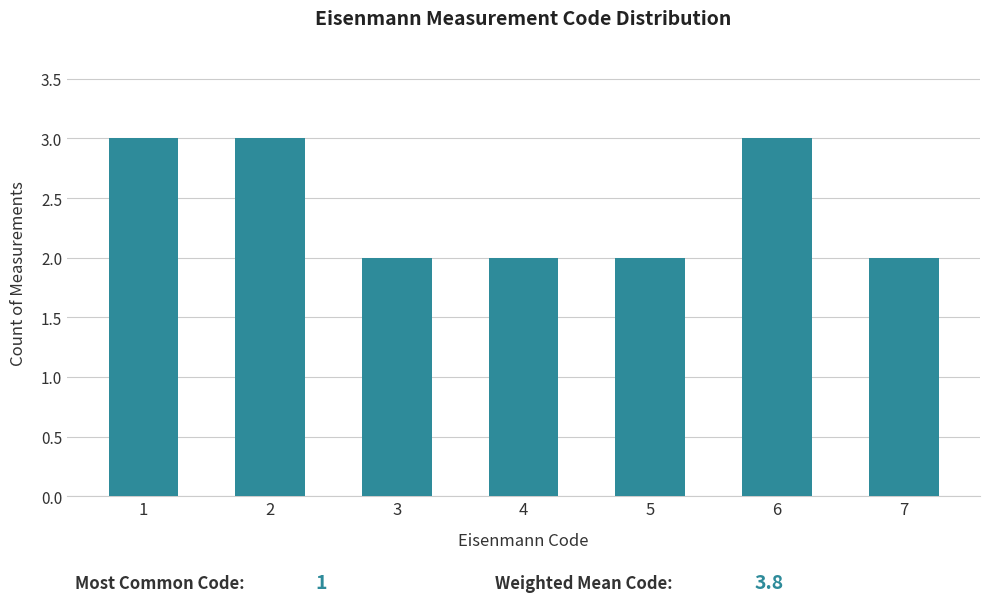

Reading left to right, transcribe all the data shown in this chart.

3	3	2	2	2	3	2